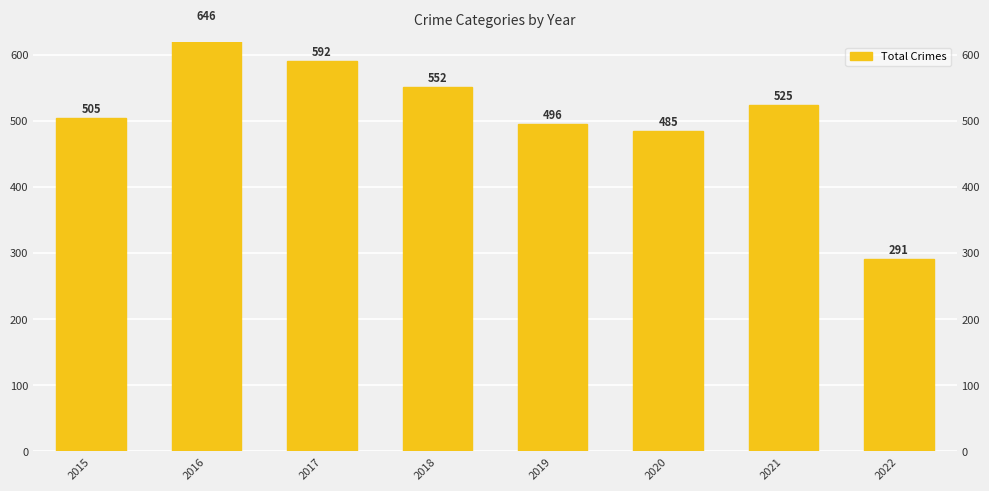

What is the value of the 6th bar from the left?

485